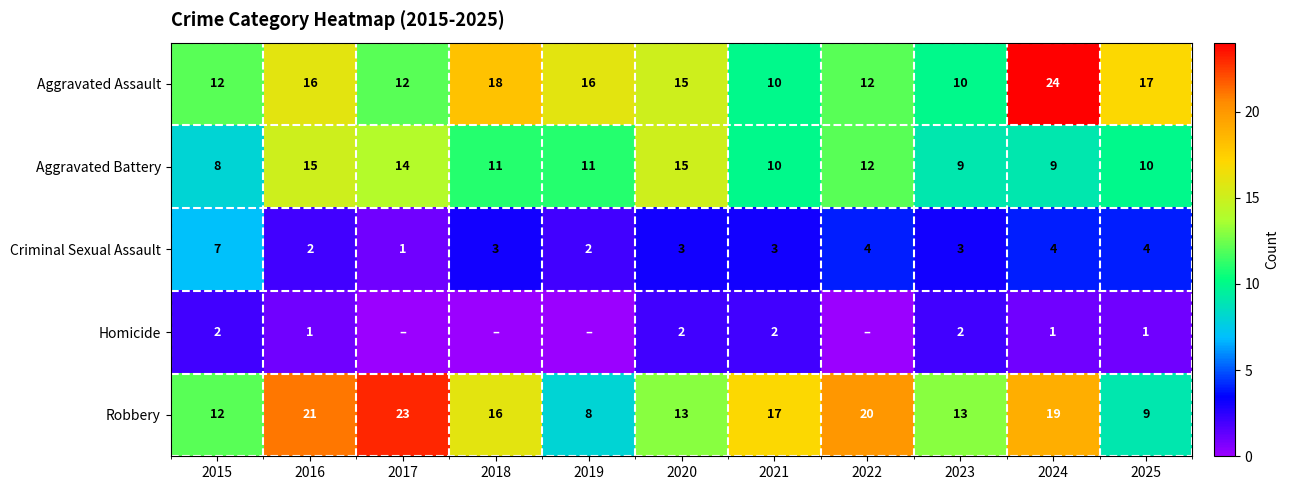

The Criminal Sexual Assault series shows 3 at 2018. True or false?

True